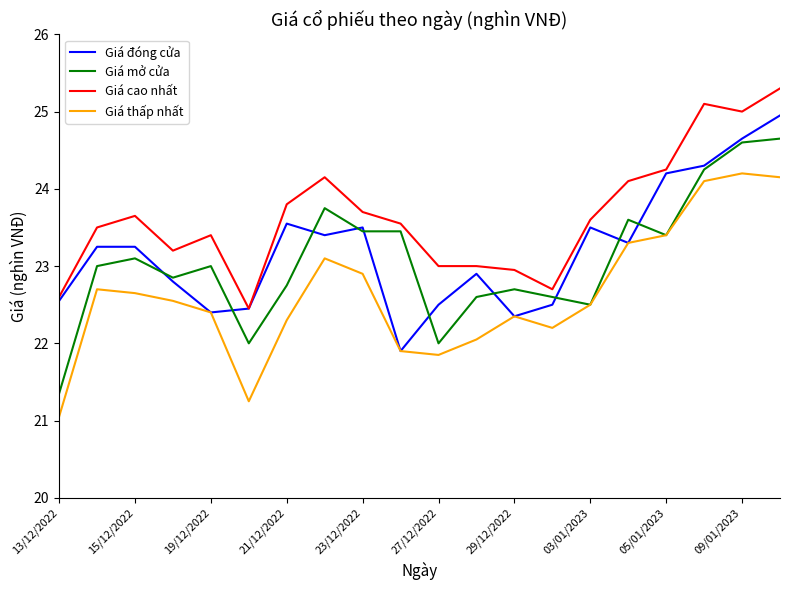

True or false: Giá cao nhất and Giá mở cửa cross at least once.

False